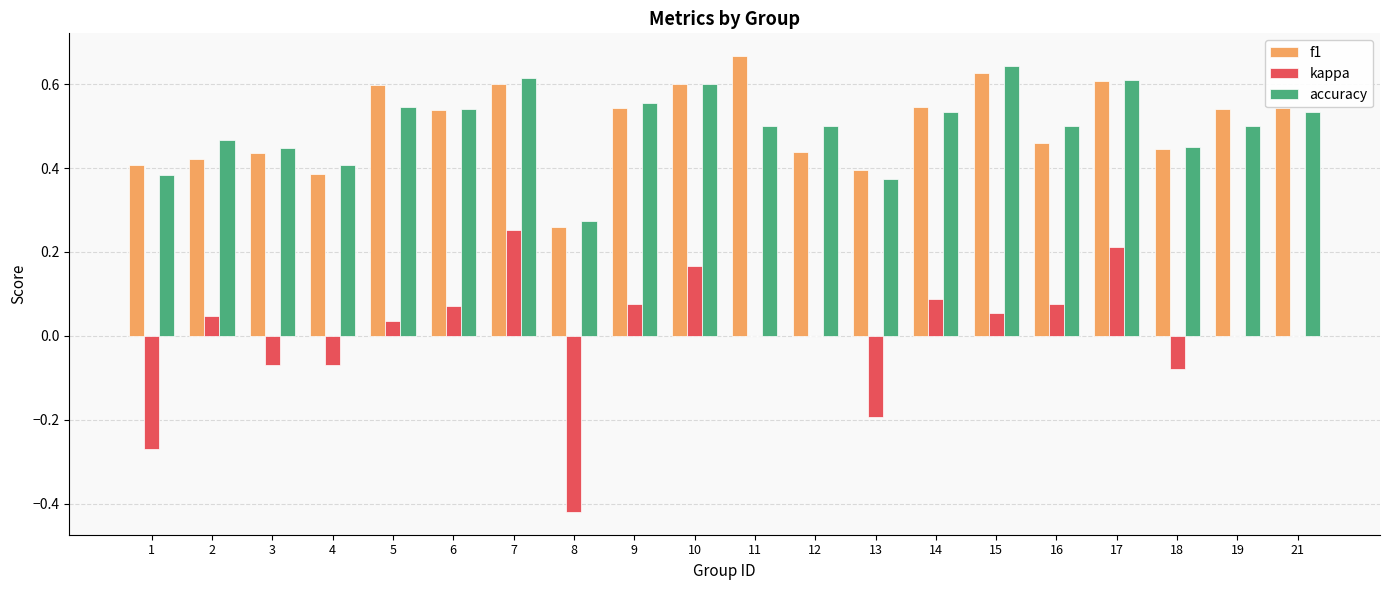

What is the total value across all series at 12?

0.9